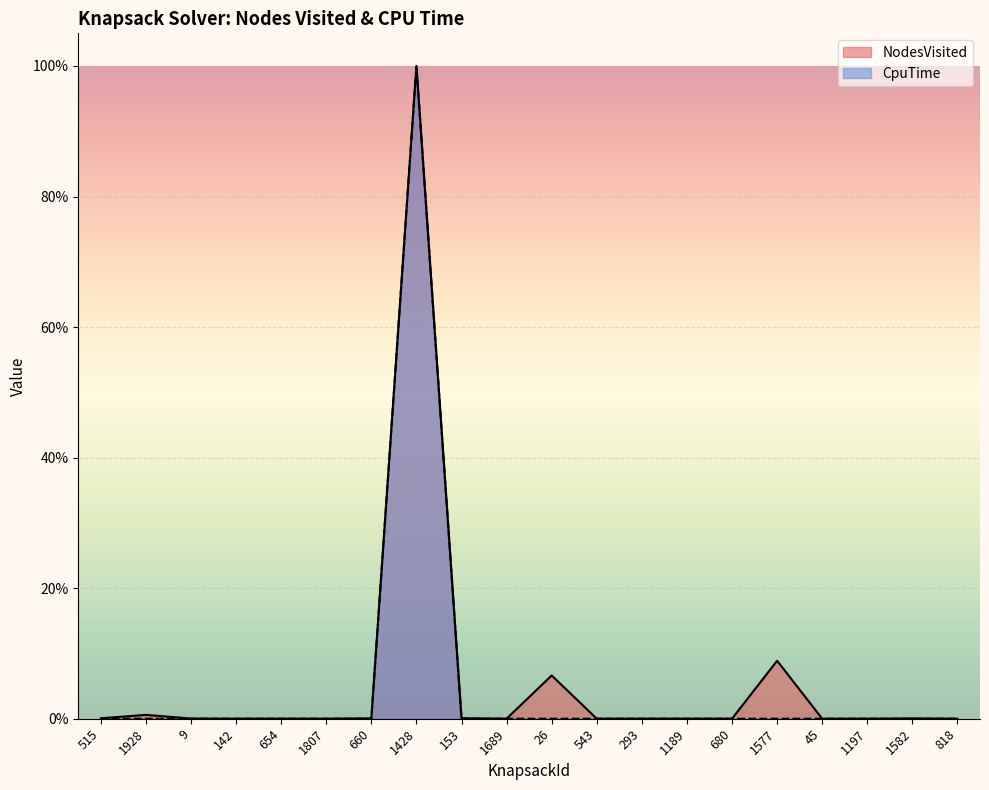

How many lines are shown in the chart?

2